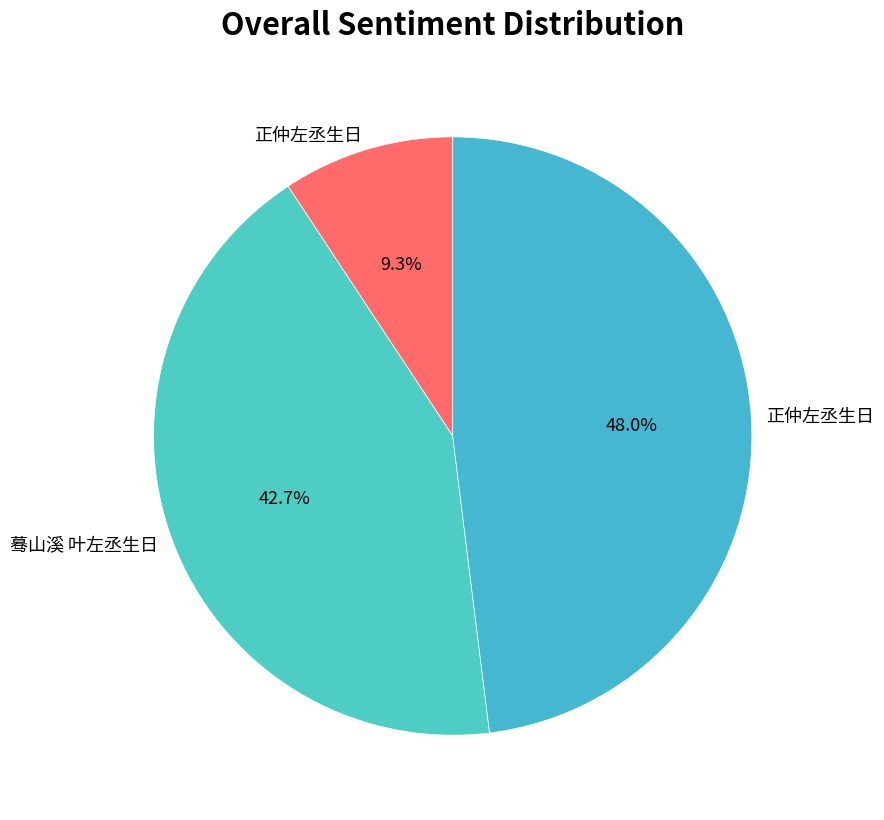

What is the smallest slice in the pie chart?

正仲左丞生日